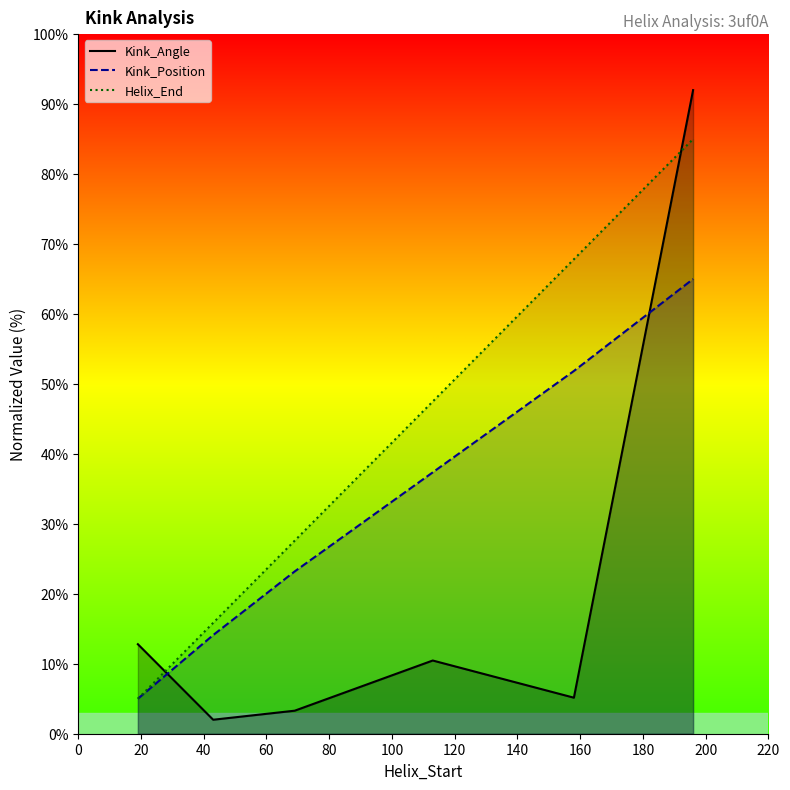

What are all the series names shown in the legend?

Kink_Angle, Kink_Position, Helix_End